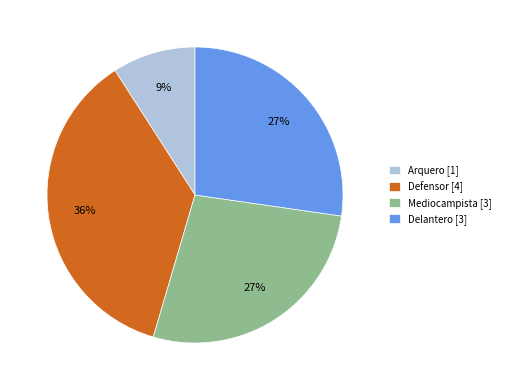

Combined, do Mediocampista [3] and Arquero [1] account for over 50%?

No